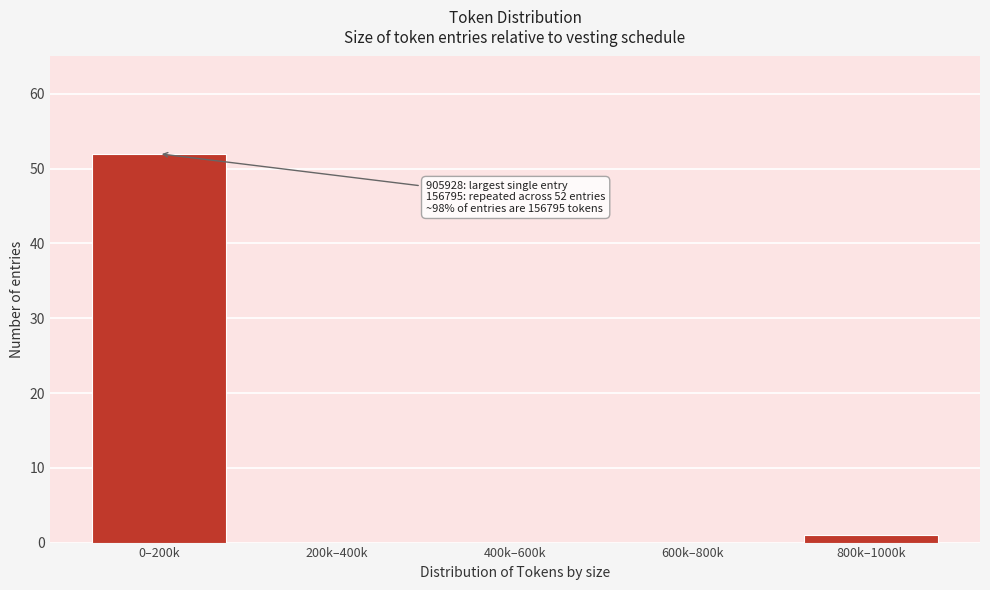

Reading right to left, transcribe all the data shown in this chart.

800k–1000k=1	600k–800k=0	400k–600k=0	200k–400k=0	0–200k=52